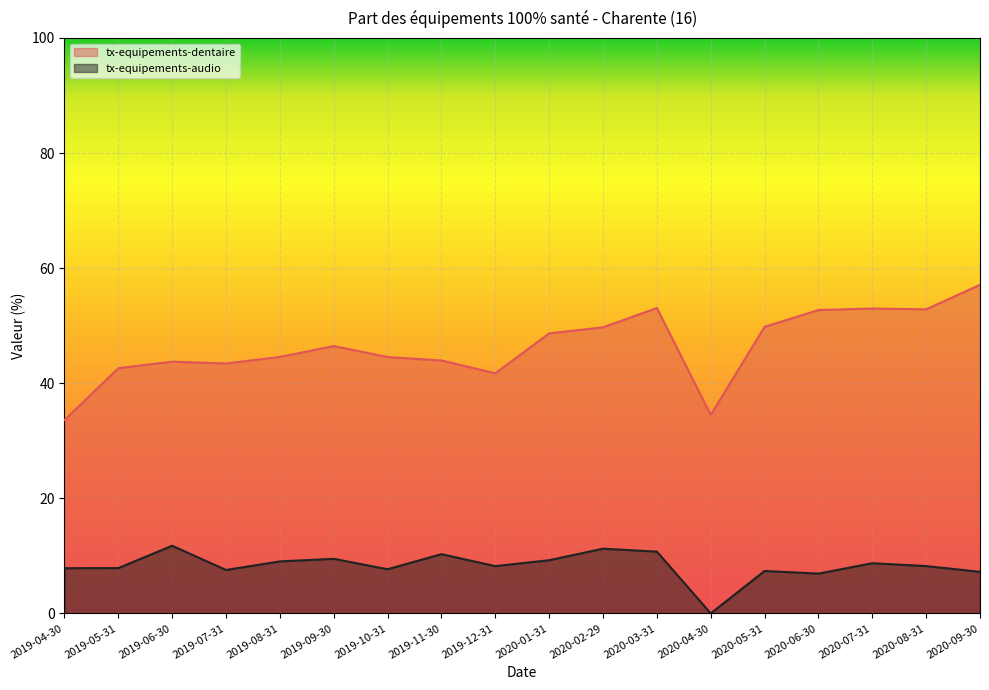

How many lines are shown in the chart?

2